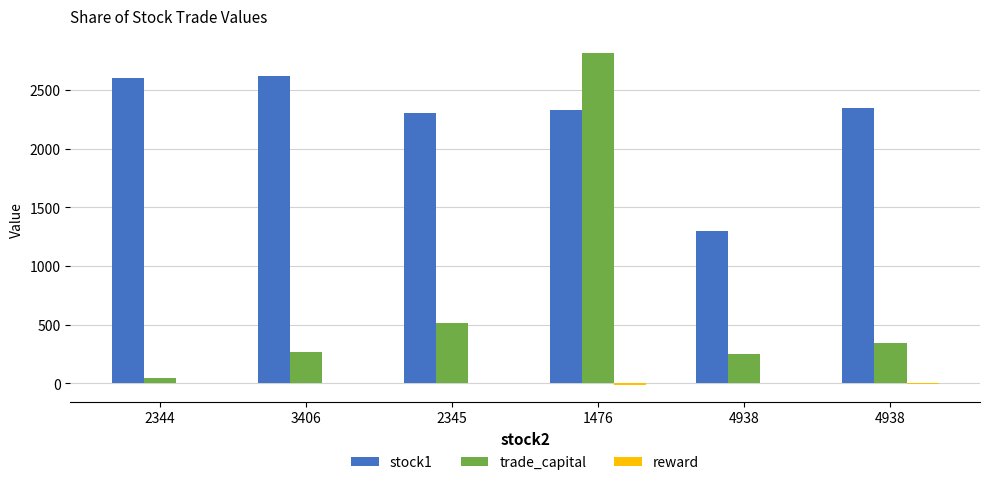

Are the bars horizontal?

No